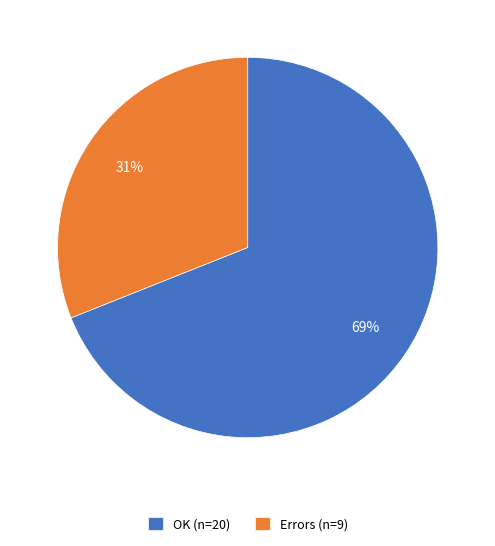

To the nearest percent, what is the difference between the largest and smallest slice percentages?

38%